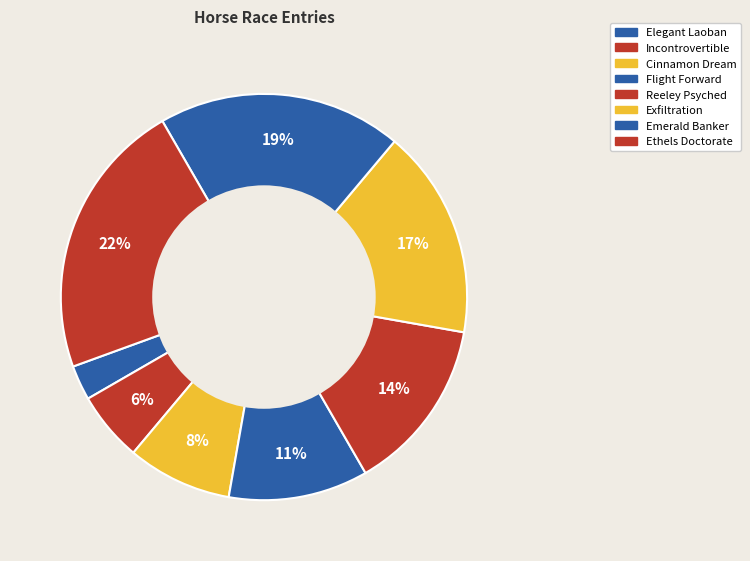

To the nearest percent, what portion does Cinnamon Dream represent?

8%